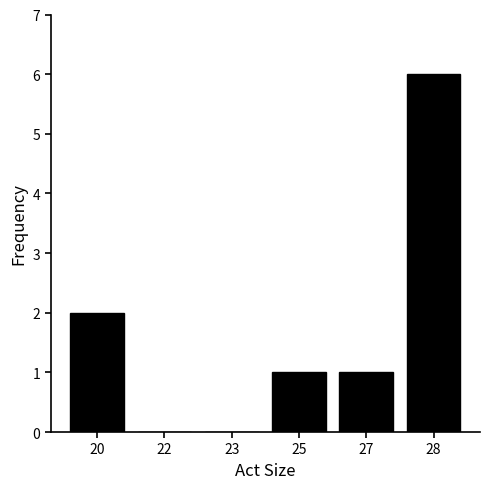

Reading left to right, extract all data points from this chart.

20=2	22=0	23=0	25=1	27=1	28=6